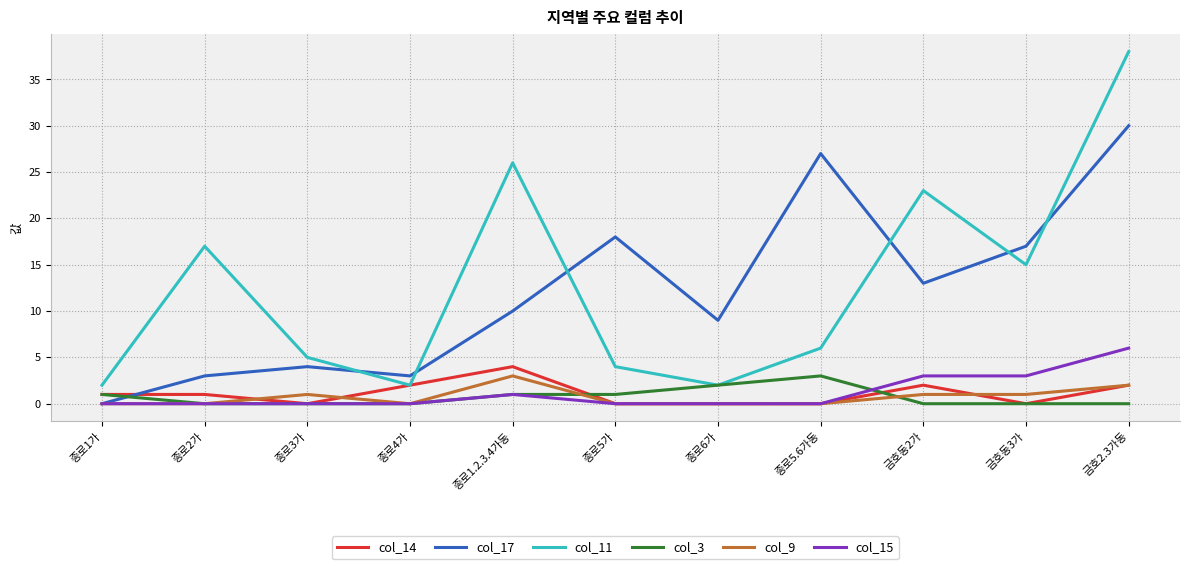

The col_3 series shows 0 at 종로4가. True or false?

True